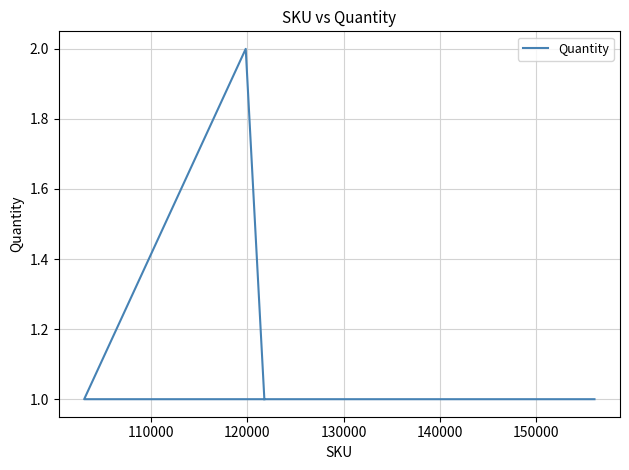

The value at 100000 is 1. True or false?

False